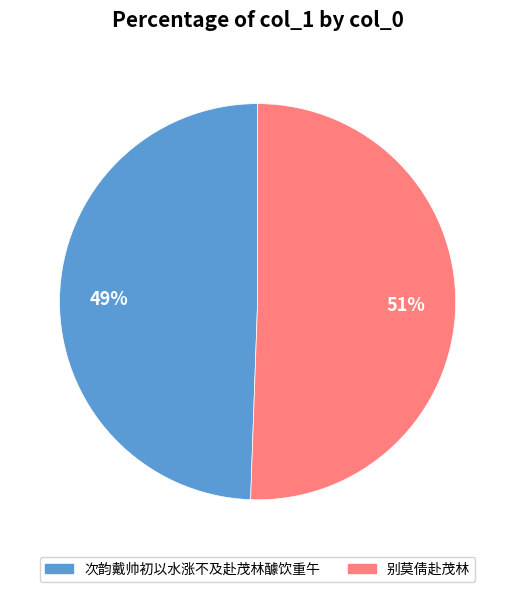

To the nearest percent, what is the average slice percentage?

50%